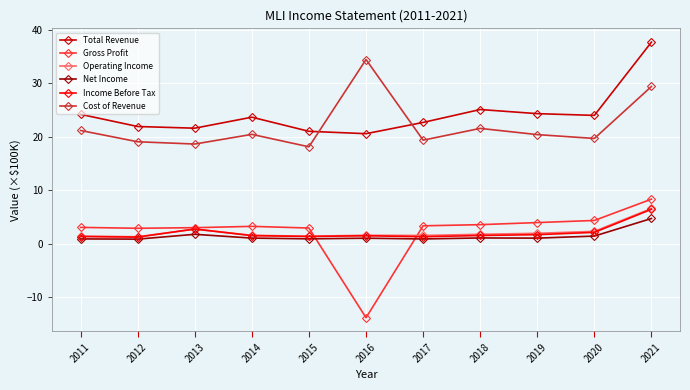

What is the value of the Income Before Tax point at the 5th from the left?

1.3